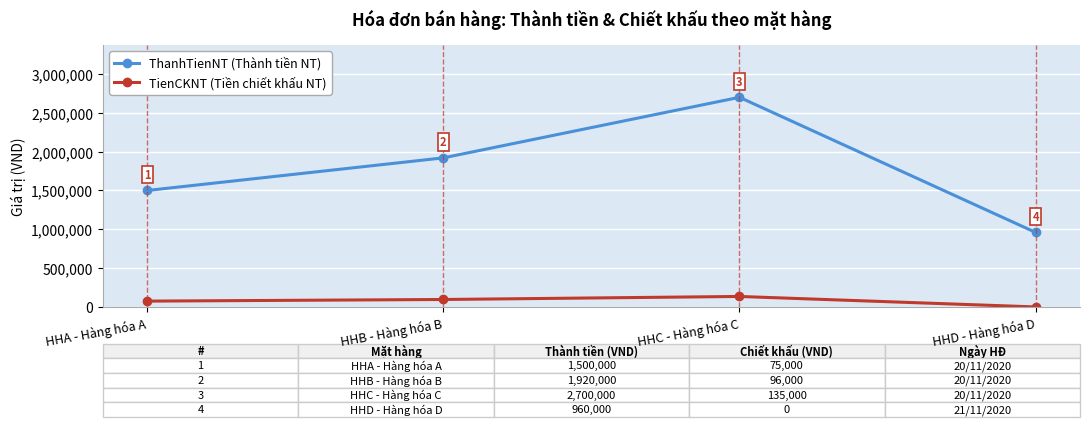

The value of TienCKNT (Tiền chiết khấu NT) at HHC - Hàng hóa C is 135000. True or false?

True